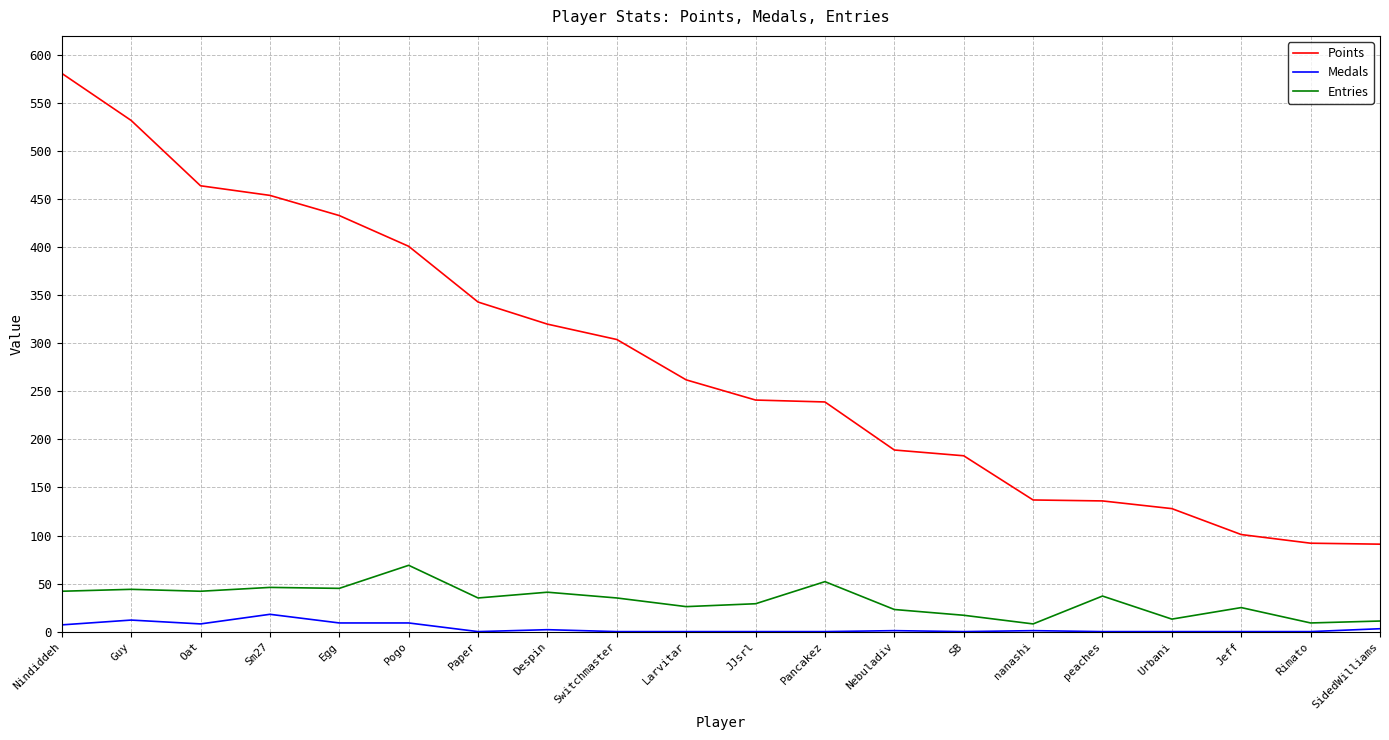

Which series has the widest spread of values?

Points